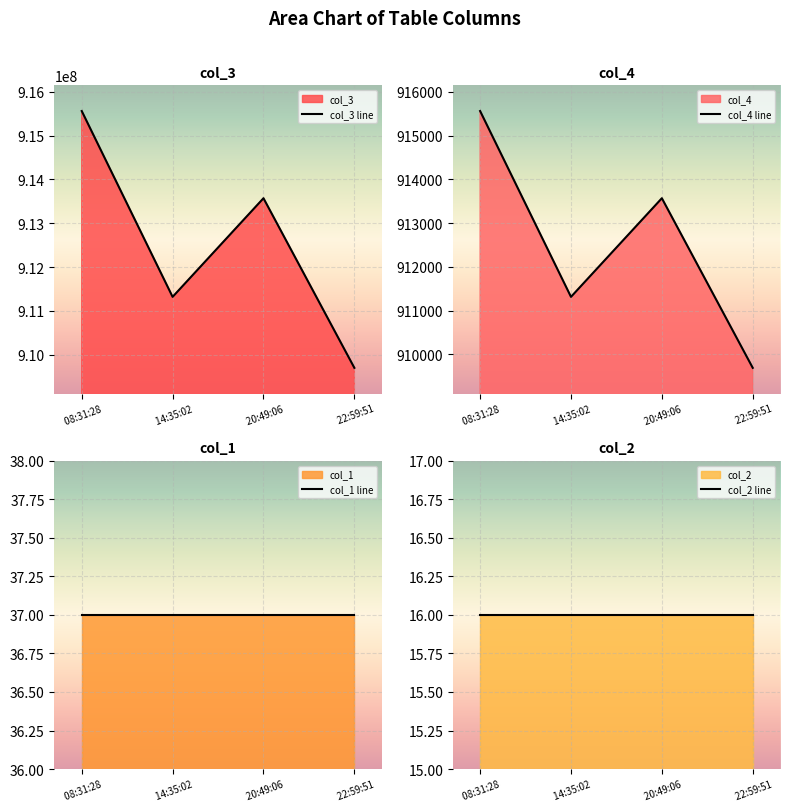

At which label does col_1 line reach its peak?

 08:31:28